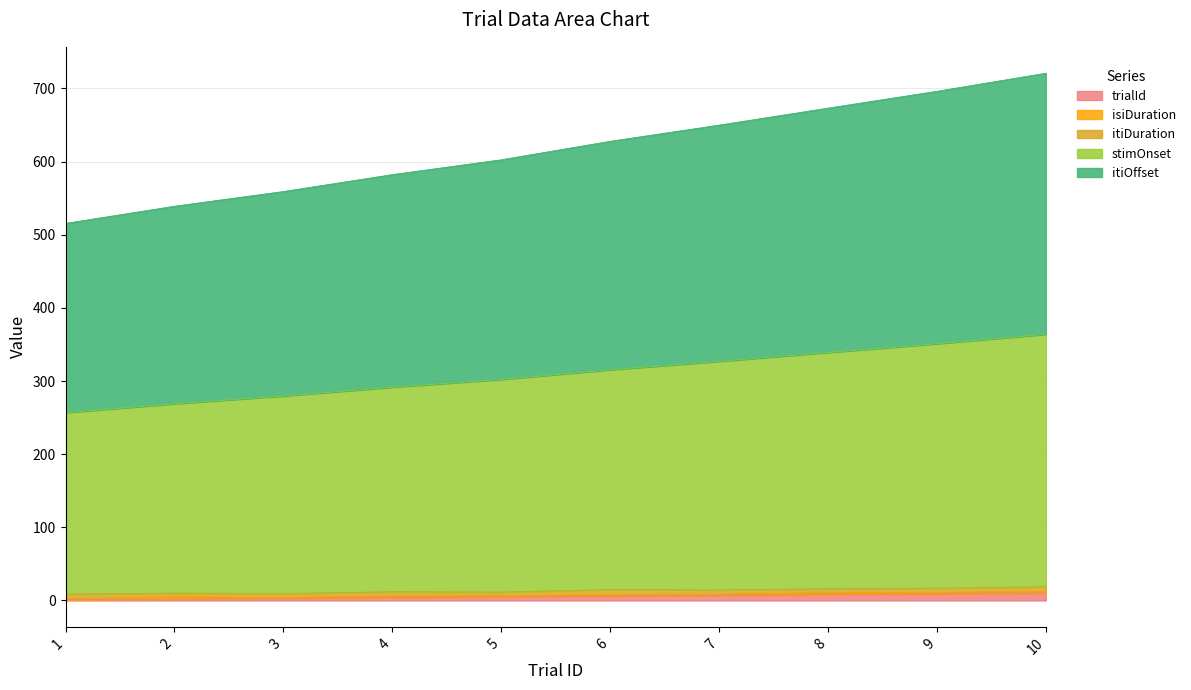

True or false: itiOffset has a value of 1051.8 at 7.

False